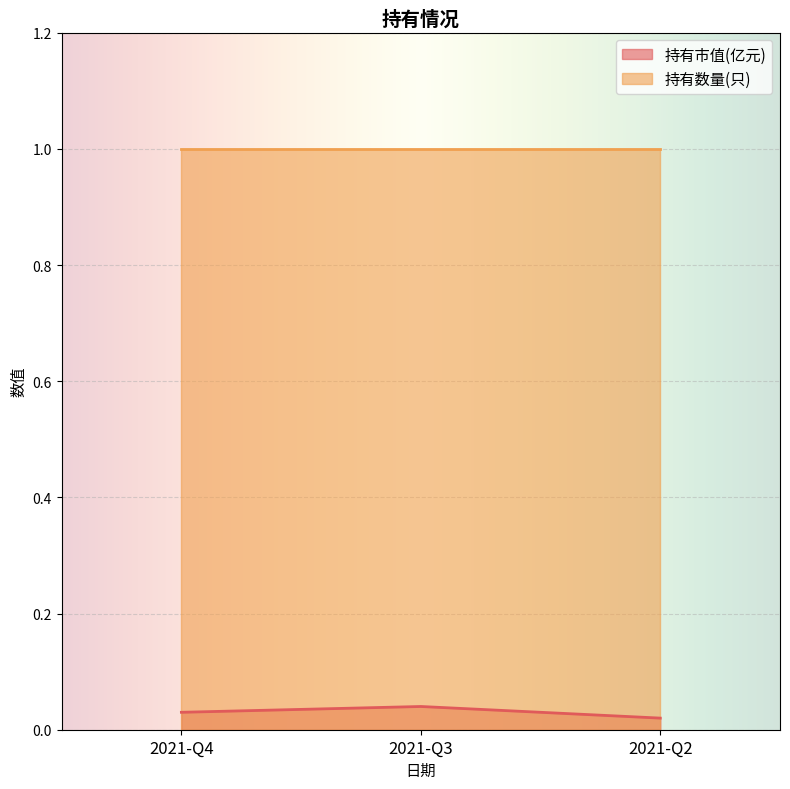

Is it true that 持有数量(只) equals 1.0 at 2021-Q3?

True